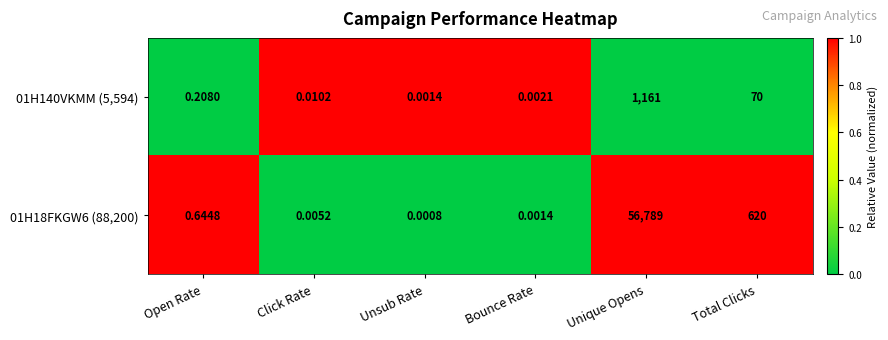

Rank the categories by 01H140VKMM (5,594) value from lowest to highest.

Unsub Rate, Bounce Rate, Click Rate, Open Rate, Total Clicks, Unique Opens